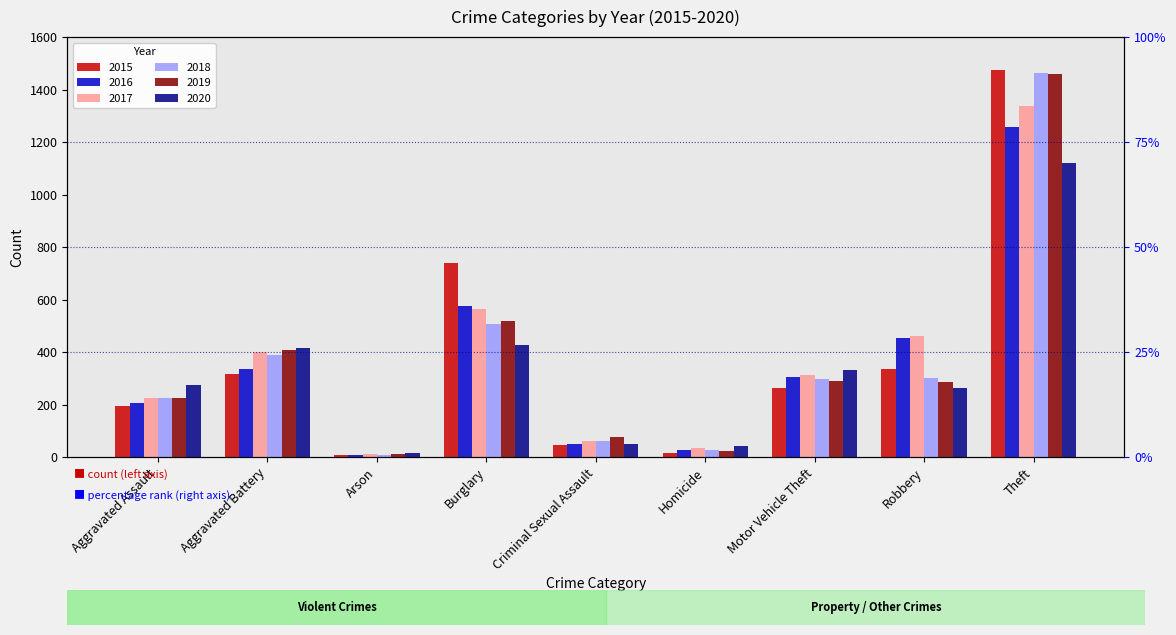

What is the maximum value for 2016?

1259